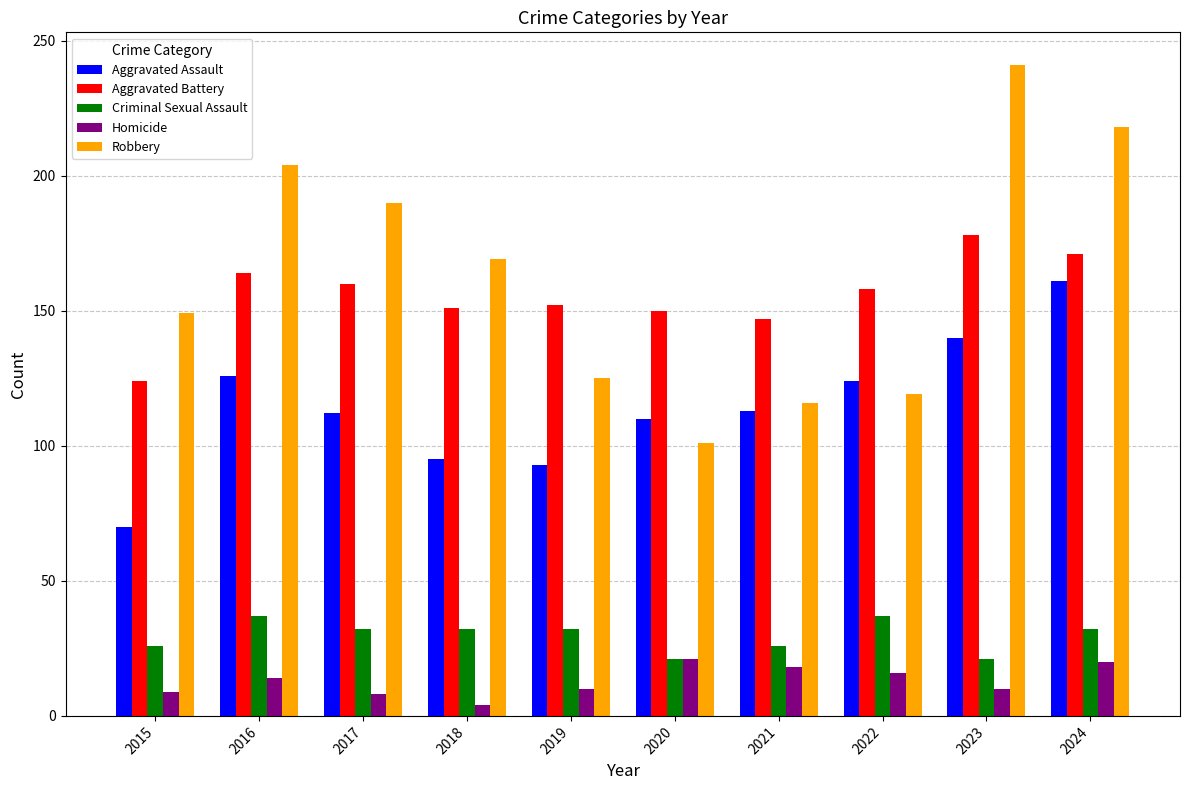

The Homicide series shows 9 at 2015. True or false?

True